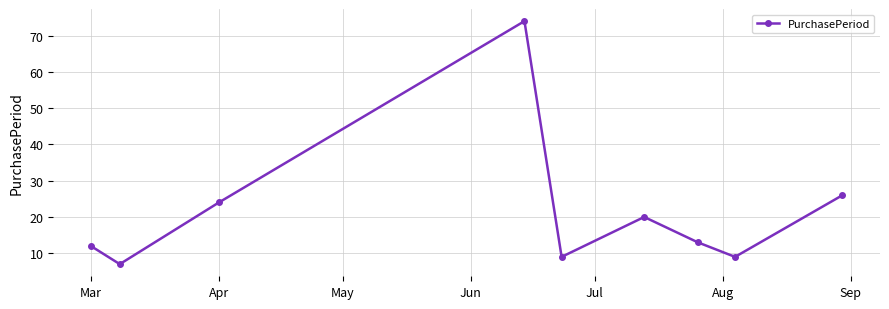

How many distinct data groups are displayed?

1